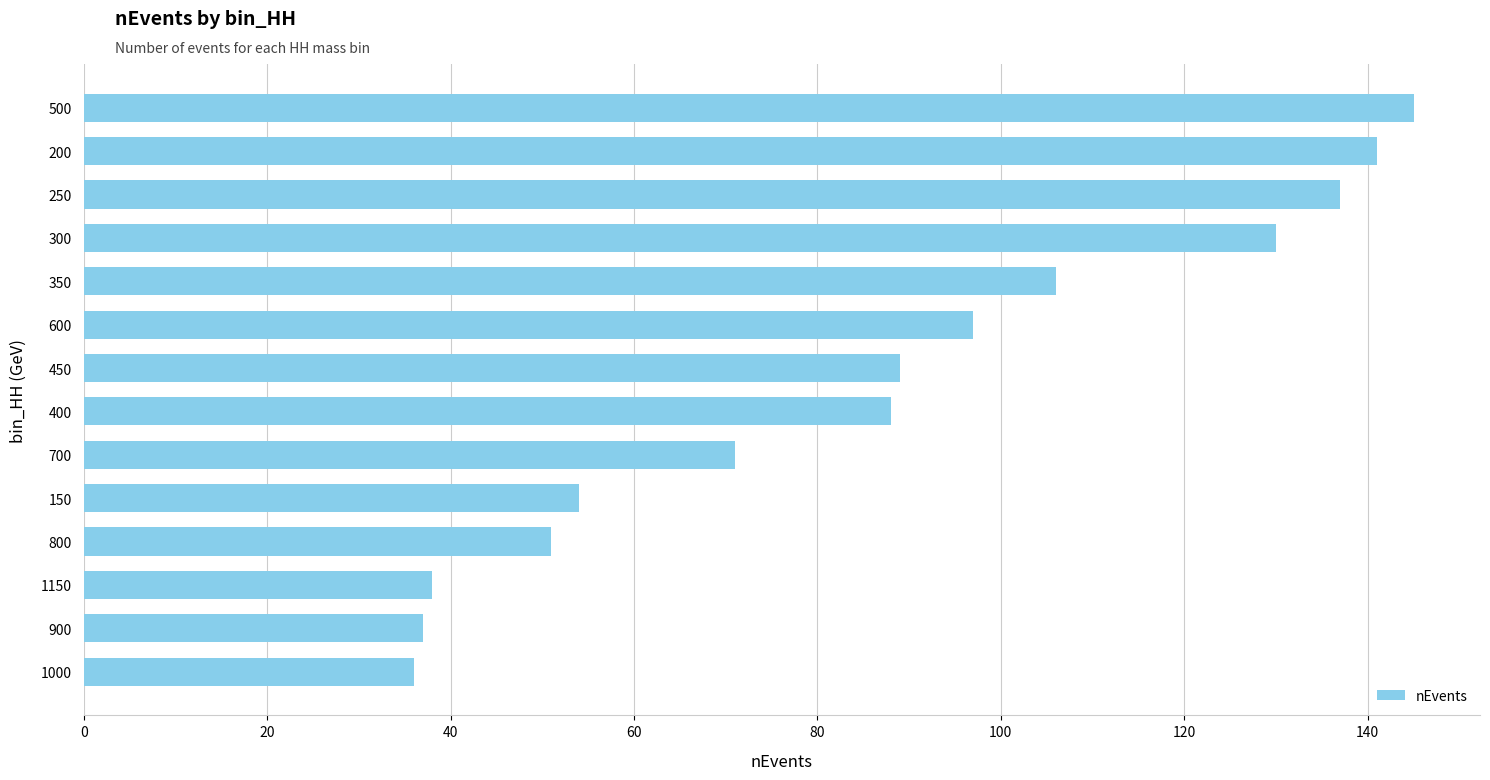

What is the minimum value shown in the chart?

36